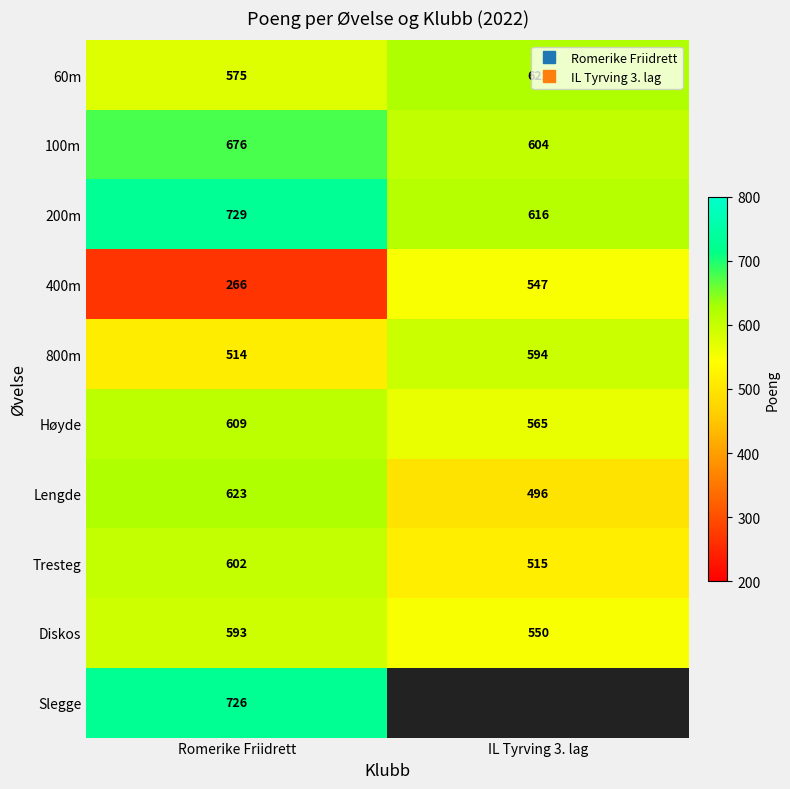

What is the sum of all 100m values?

1280.0